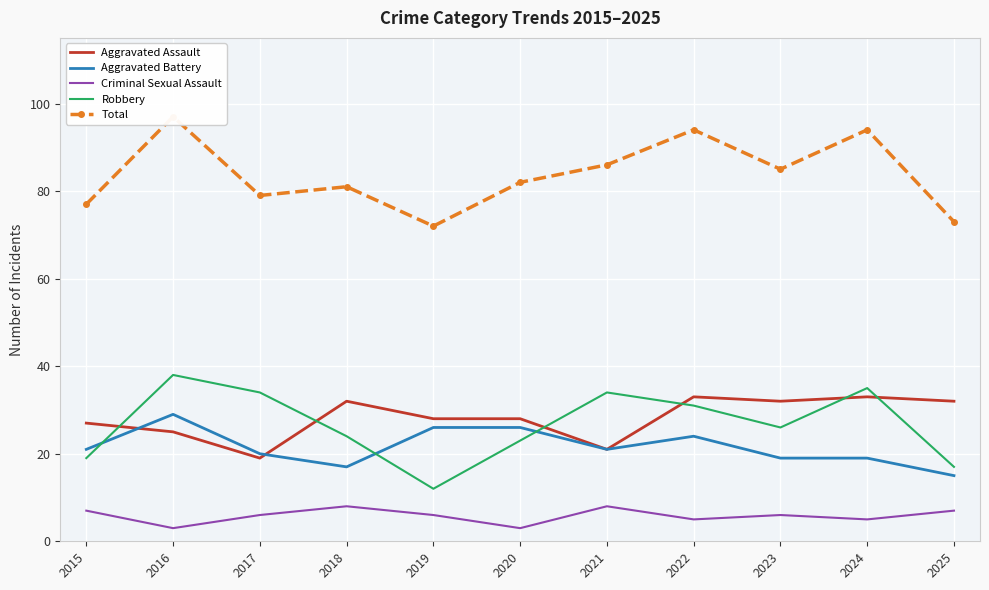

In Robbery, how many points are lower than both neighbors (excluding endpoints)?

2